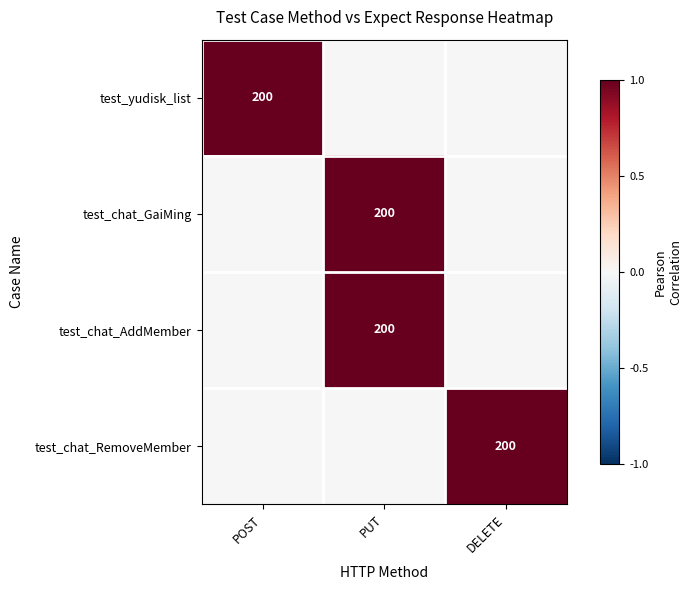

True or false: test_yudisk_list has a value of 200 at POST.

True